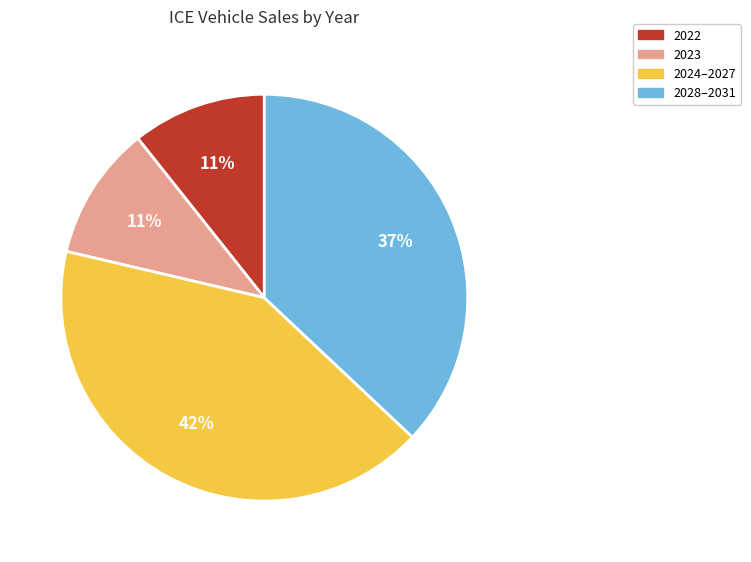

Approximately how many times larger is the value at 2022 compared to 2023?

1.0